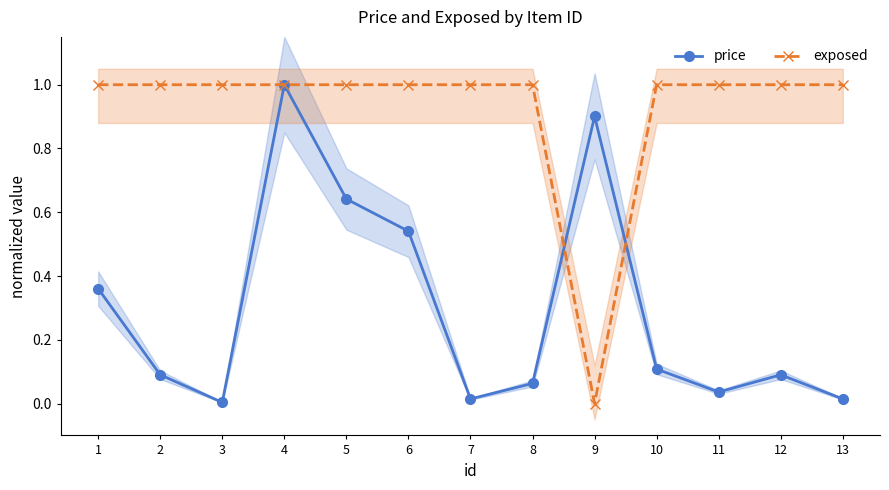

Reading left to right, transcribe all the data shown in this chart.

price: 0.4	0.1	0.0	1.0	0.6	0.5	0.0	0.1	0.9	0.1	0.0	0.1	0.0
exposed: 1.0	1.0	1.0	1.0	1.0	1.0	1.0	1.0	0.0	1.0	1.0	1.0	1.0